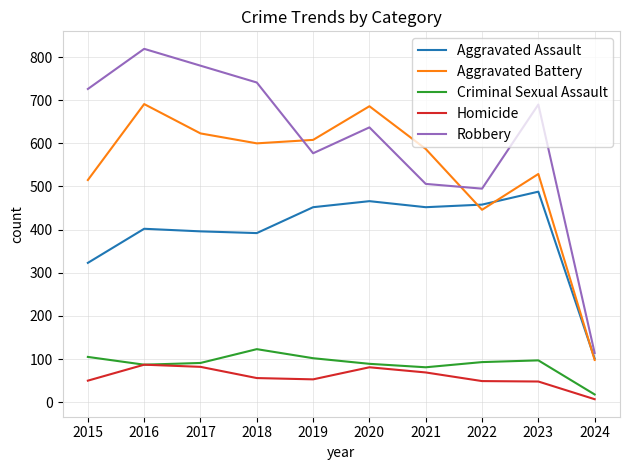

Is the value of Aggravated Battery at 2016 greater than the value of Robbery at 2015?

No